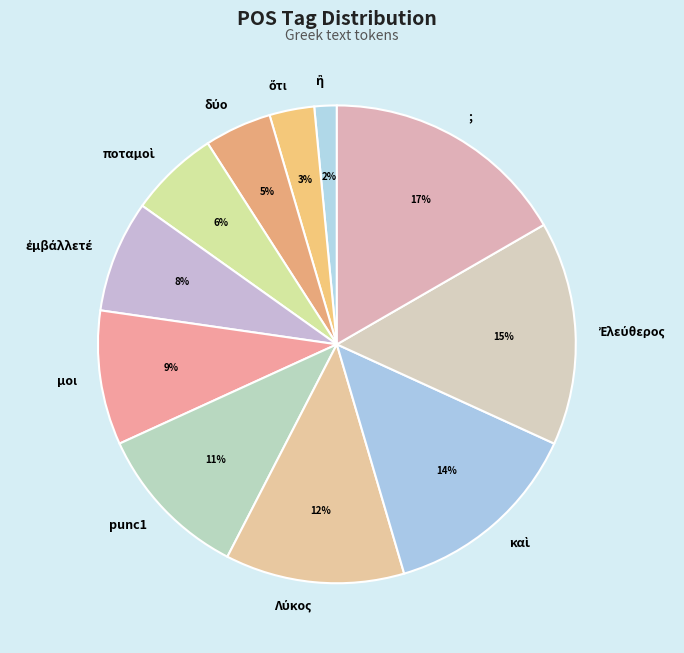

To the nearest percent, what is the difference between the largest and smallest slice percentages?

15%